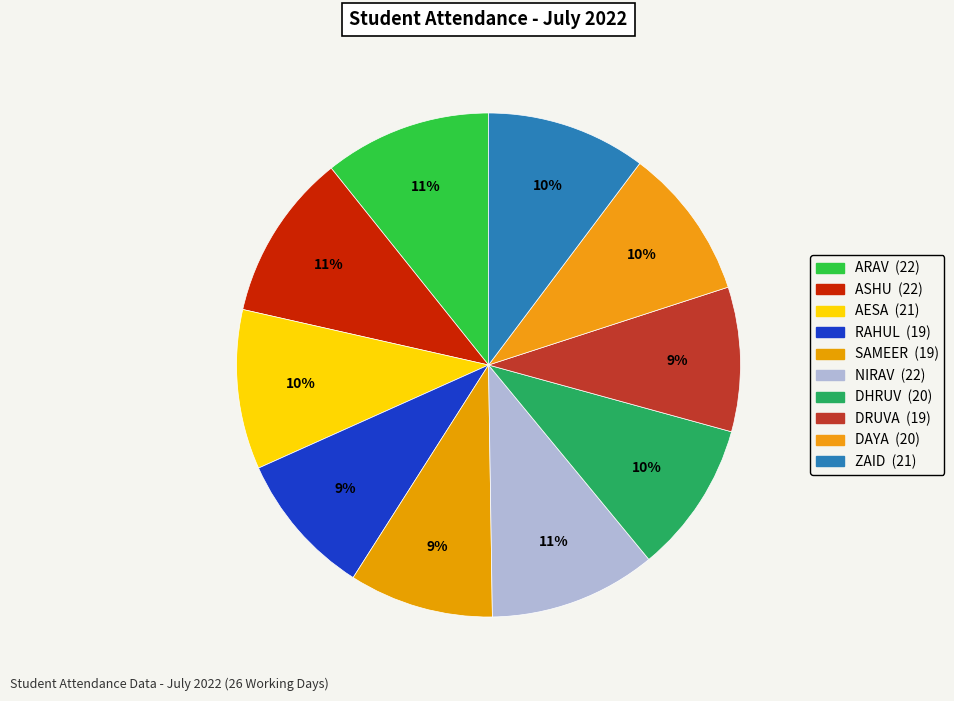

Combined, do ASHU and SAMEER account for over 50%?

No